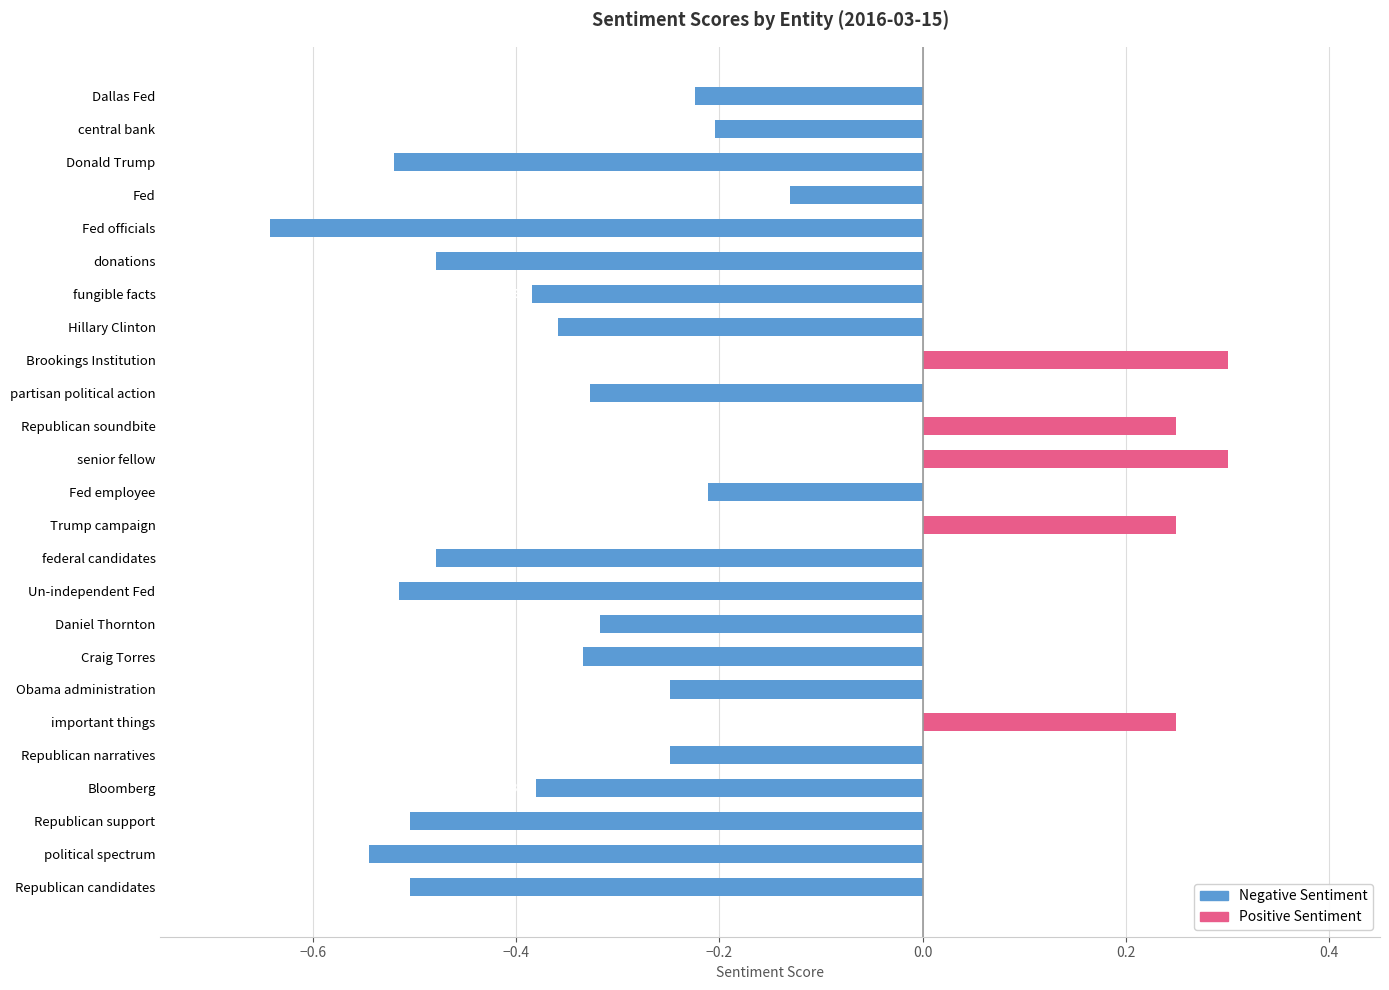

Reading right to left, transcribe all the data shown in this chart.

Negative Sentiment: -0.5	-0.5	-0.5	-0.4	-0.2	0.0	-0.2	-0.3	-0.3	-0.5	-0.5	0.0	-0.2	0.0	0.0	-0.3	0.0	-0.4	-0.4	-0.5	-0.6	-0.1	-0.5	-0.2	-0.2
Positive Sentiment: 0.0	0.0	0.0	0.0	0.0	0.2	0.0	0.0	0.0	0.0	0.0	0.2	0.0	0.3	0.2	0.0	0.3	0.0	0.0	0.0	0.0	0.0	0.0	0.0	0.0